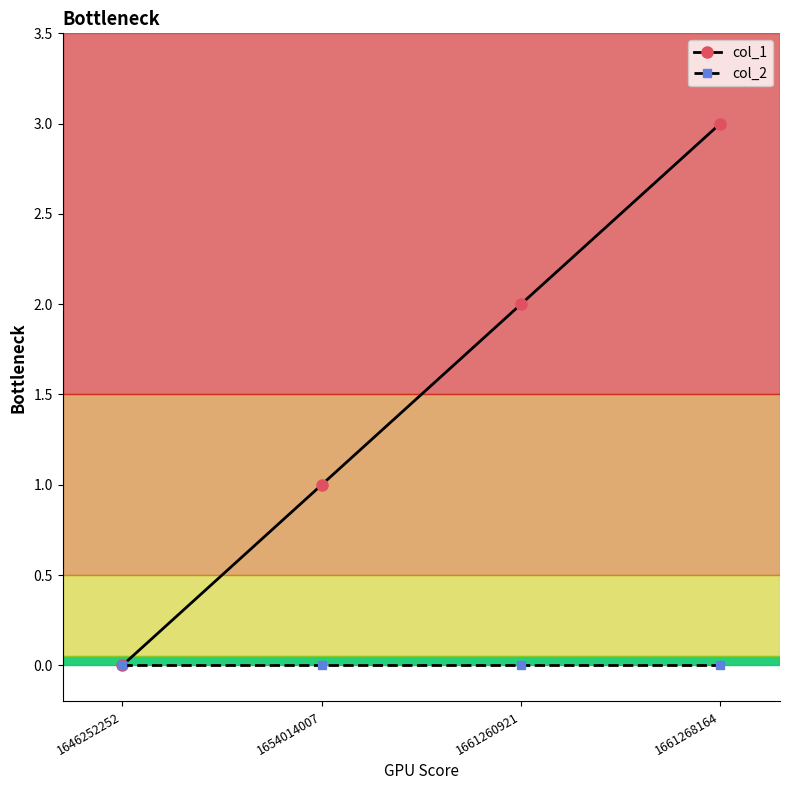

At 1654014007, list the series in order from smallest to largest.

col_2, col_1